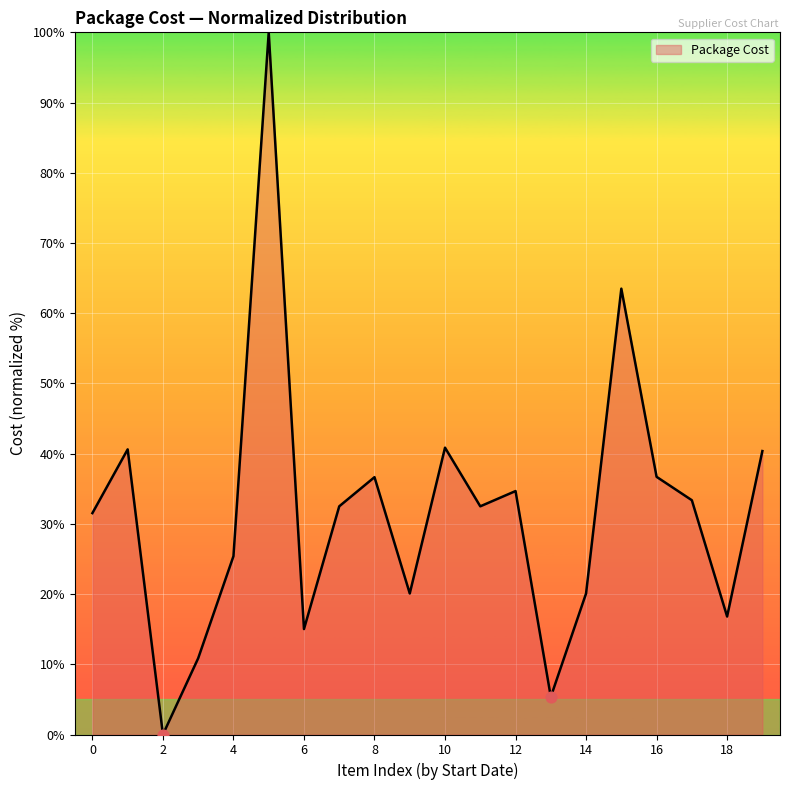

What is the maximum value shown in the chart?

100.0